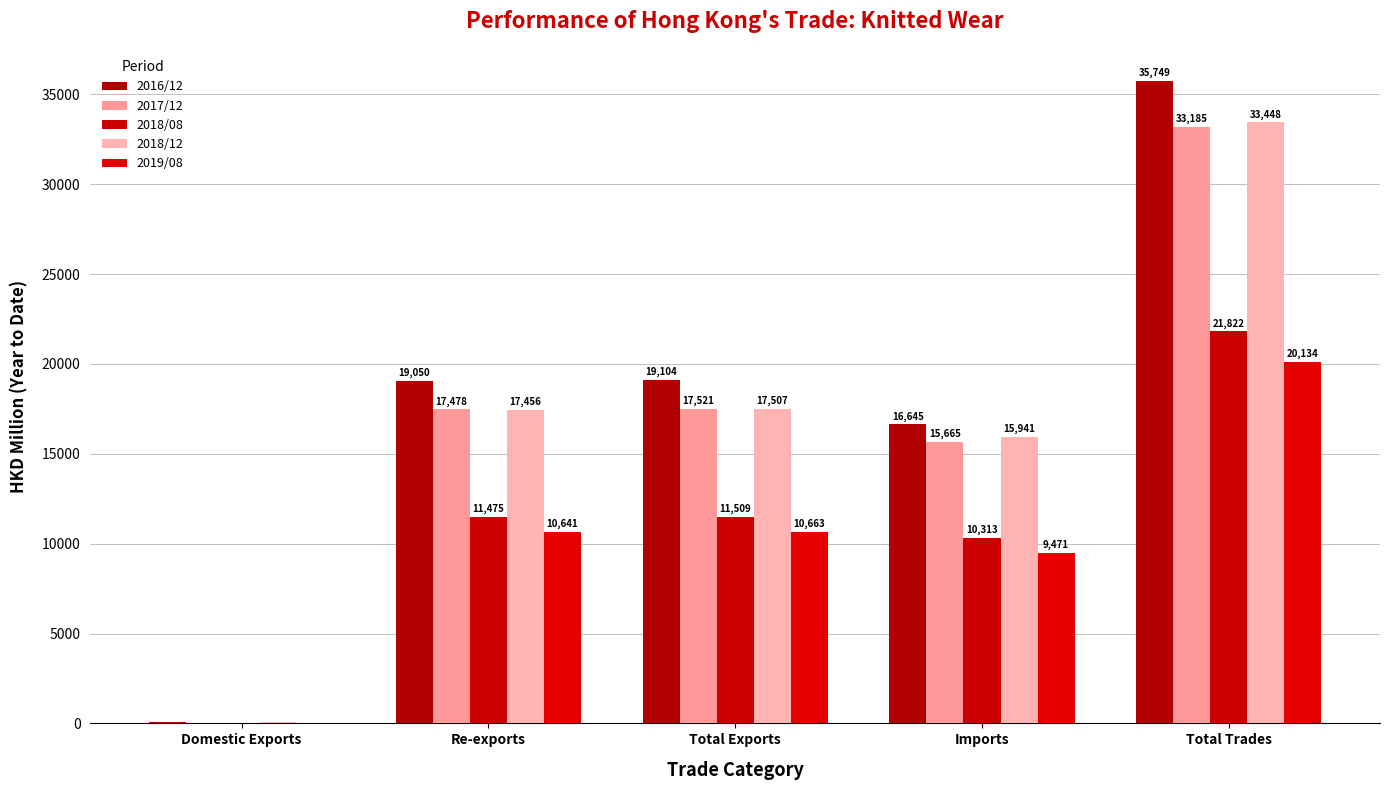

What is the minimum value for 2018/12?

51.2